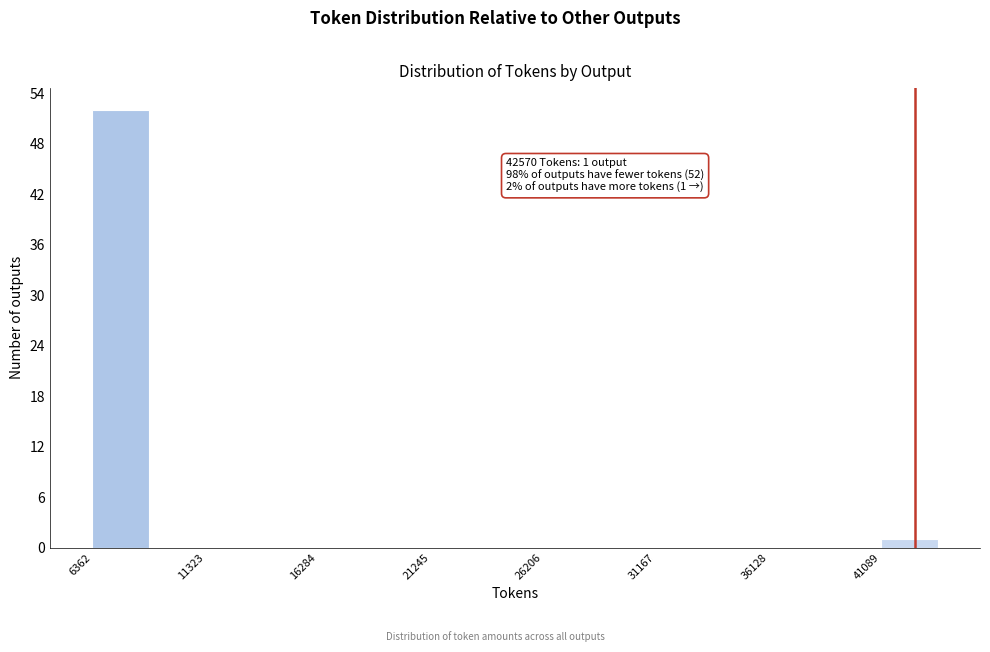

Over which range of the x-axis is the bar tallest?

6500 to 9000